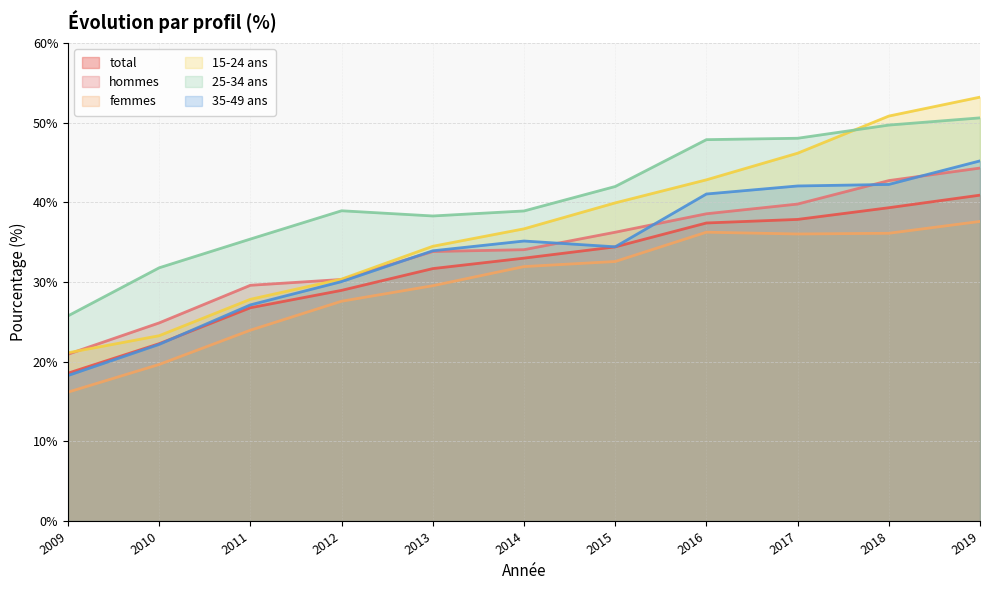

Reading right to left, extract all data points from this chart.

total: 40.9	39.3	37.9	37.4	34.4	33.0	31.7	29.0	26.8	22.3	18.6
hommes: 44.3	42.7	39.8	38.6	36.2	34.1	33.8	30.3	29.6	24.9	20.9
femmes: 37.6	36.1	36.0	36.2	32.6	31.9	29.5	27.6	23.9	19.6	16.2
15-24 ans: 53.2	50.8	46.2	42.8	39.9	36.7	34.5	30.4	27.8	23.3	21.1
25-34 ans: 50.6	49.7	48.0	47.9	42.0	38.9	38.3	38.9	35.4	31.8	25.7
35-49 ans: 45.2	42.2	42.1	41.0	34.4	35.1	33.9	30.0	27.1	22.2	18.3